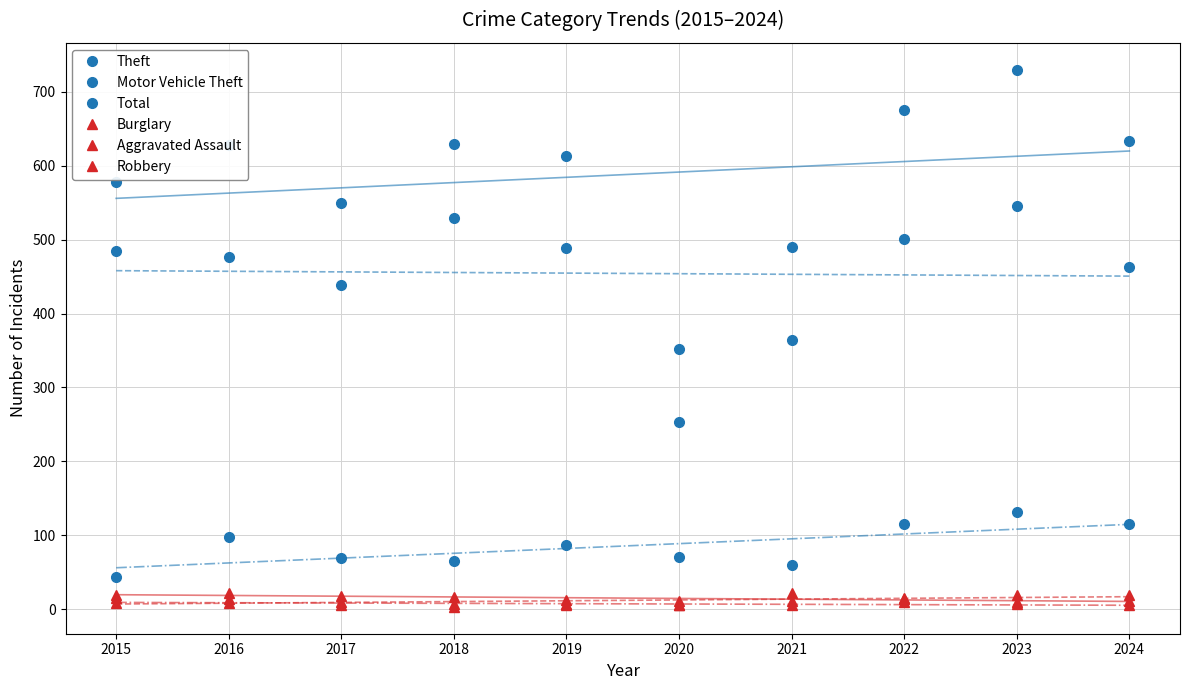

The Theft series shows 293 at 2024. True or false?

False